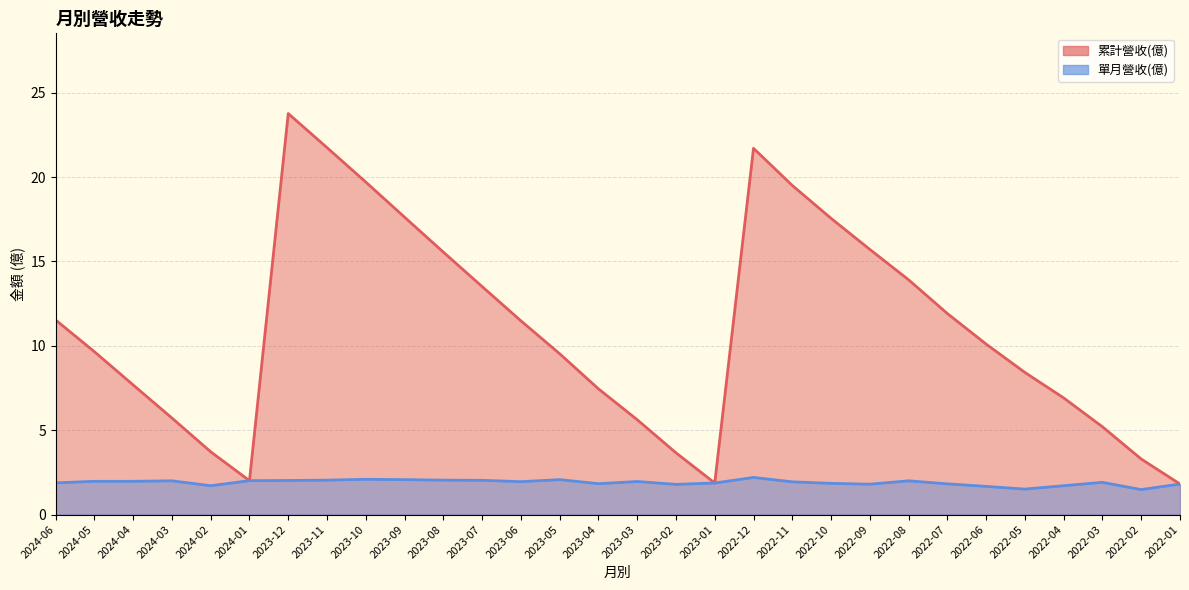

How many series are shown in this chart?

2